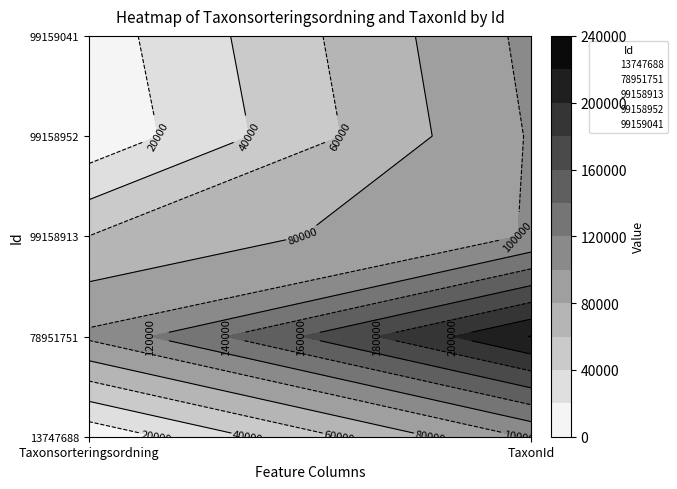

Reading left to right, transcribe all the data shown in this chart.

13747688: 5107	102185
78951751: 103813	220785
99158913: 60166	101258
99158952: 4808	101675
99159041: 9310	105076